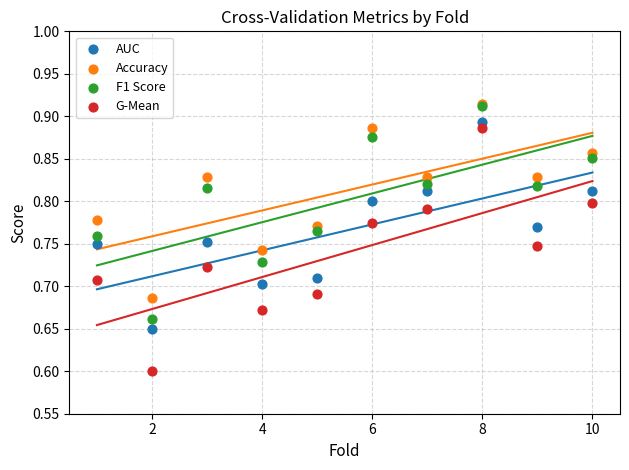

Across all series, what Y value is closest to 0?

0.6